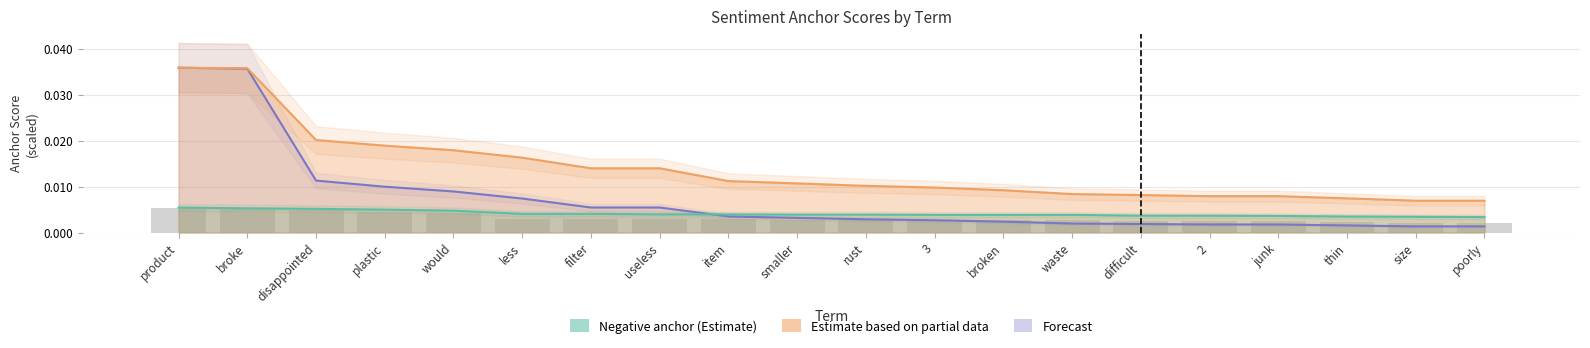

How many bars are there in total?

80